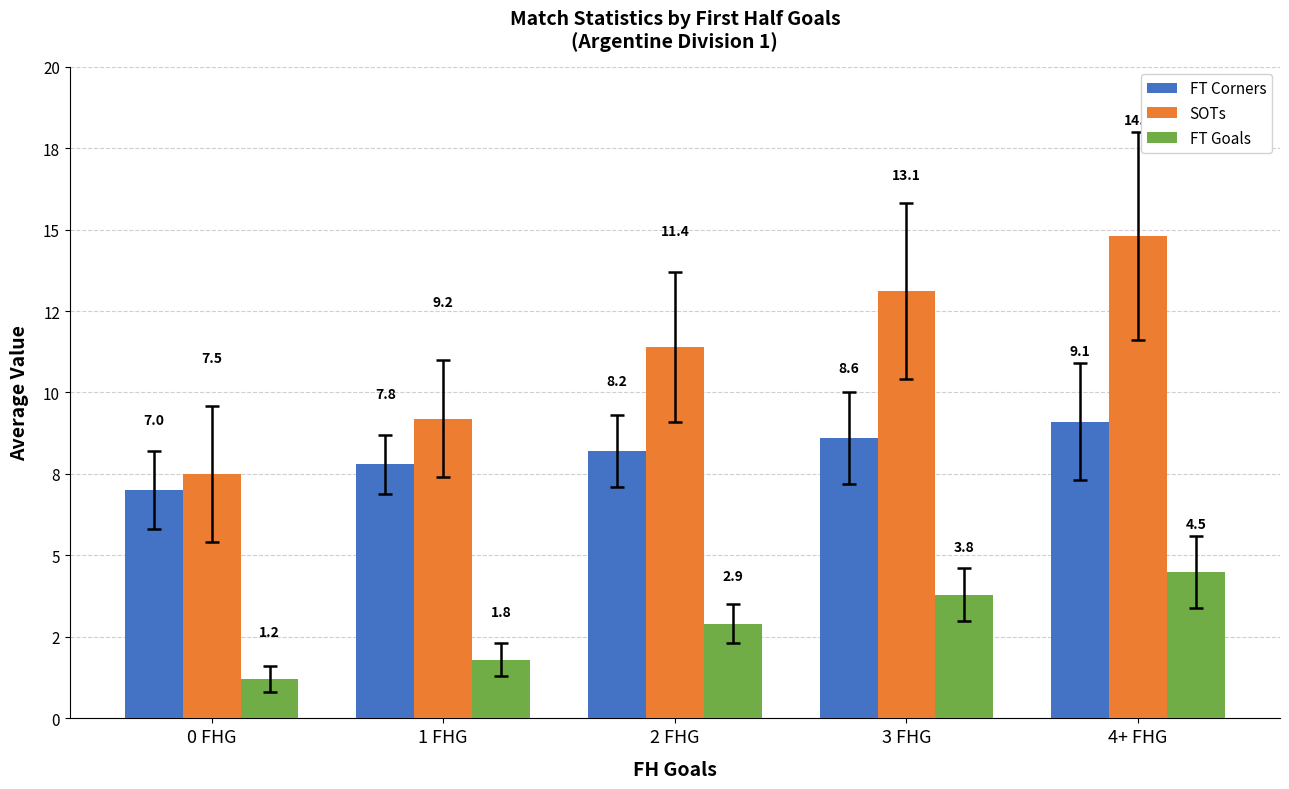

What are all the series names shown in the legend?

FT Corners, SOTs, FT Goals